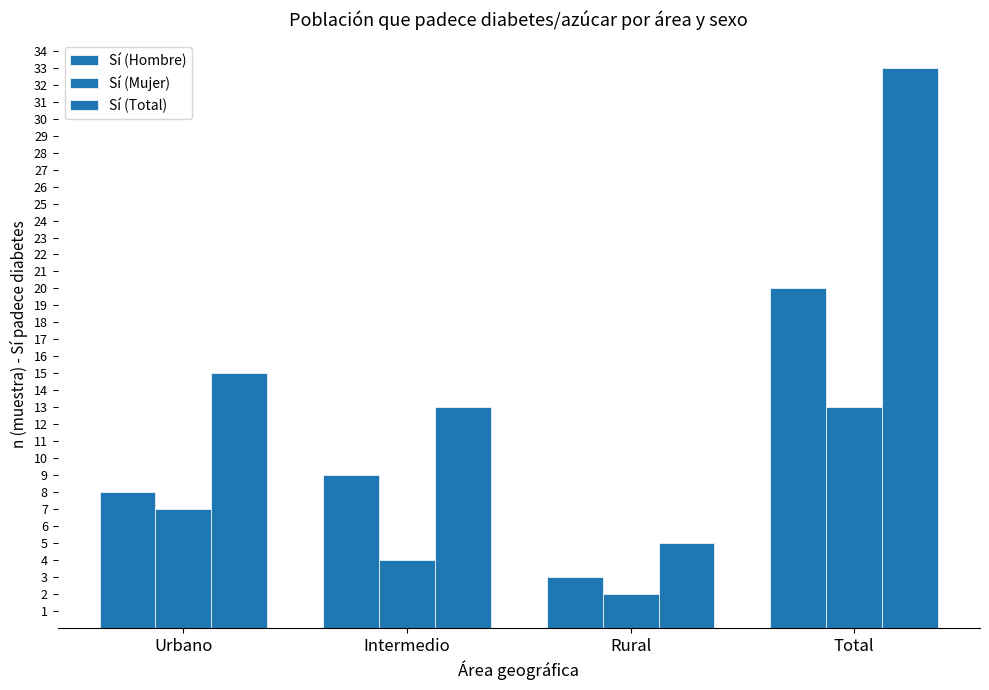

How many data points in Sí (Mujer) are less than 7?

2